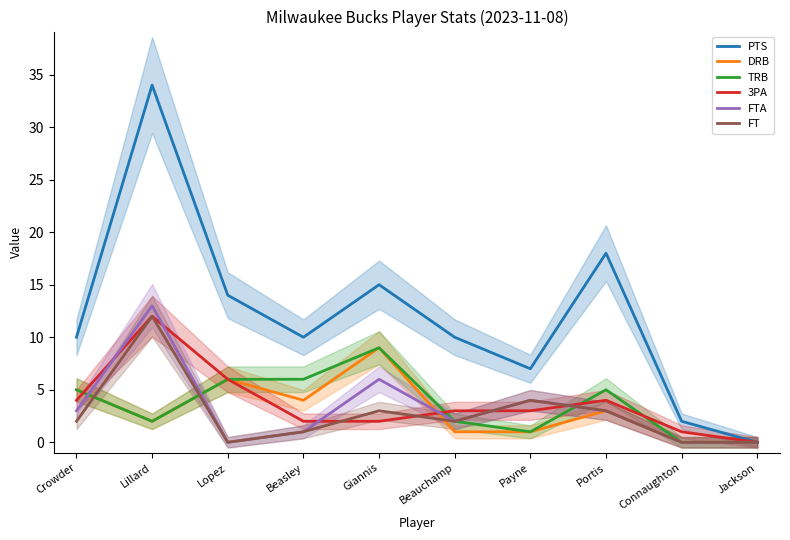

What is the label of the 3rd point from the right?

Portis